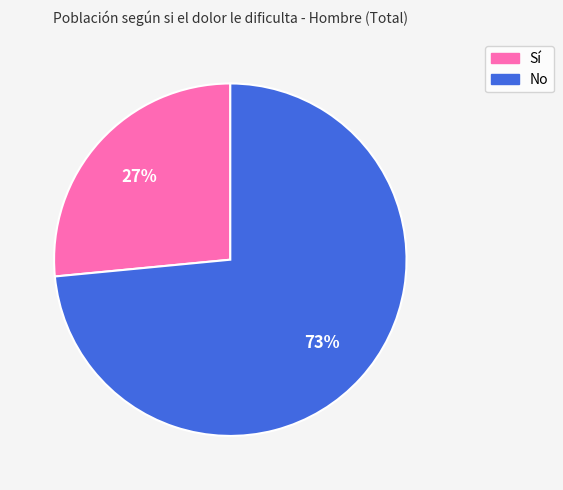

Count the number of slices in the pie.

2